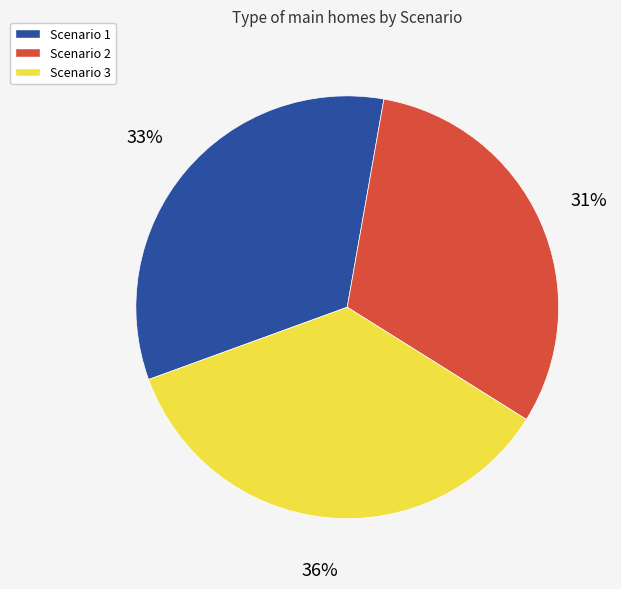

To the nearest percent, what is the combined percentage of Scenario 1 and Scenario 2?

64%